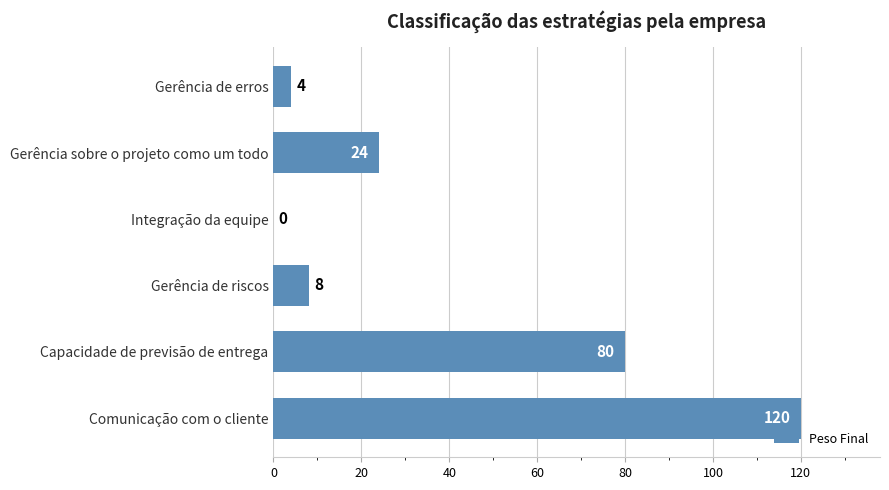

At which label is the value closest to 60?

Capacidade de previsão de entrega